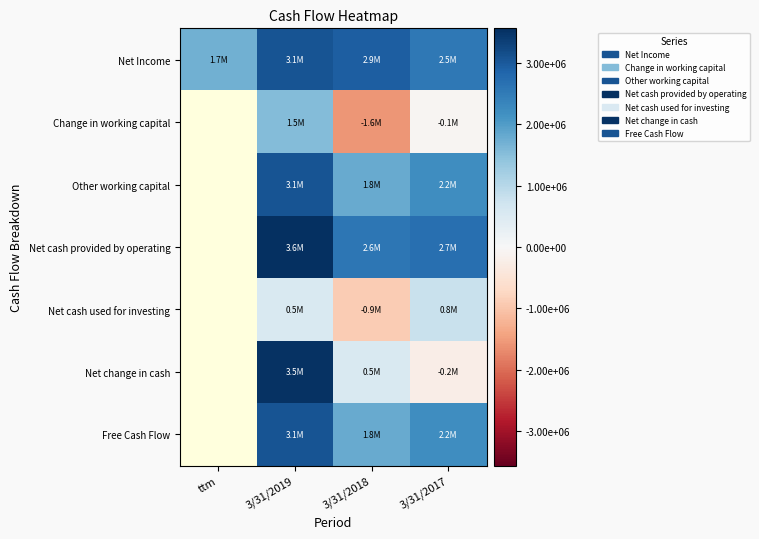

Count the number of categories in the chart.

4